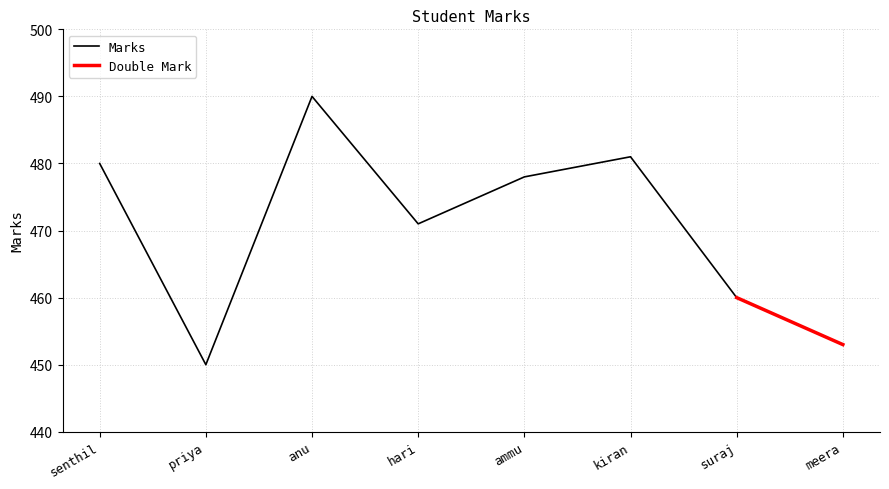

What is the difference between the maximum and minimum values?

40